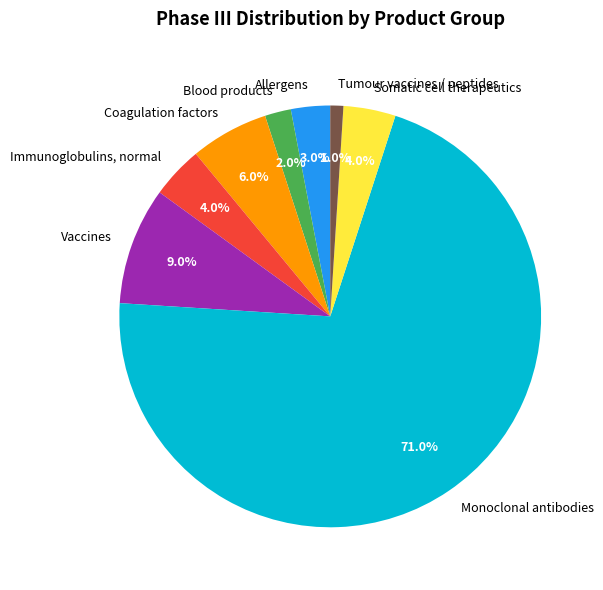

To the nearest percent, what is the difference between the largest and smallest slice percentages?

70%